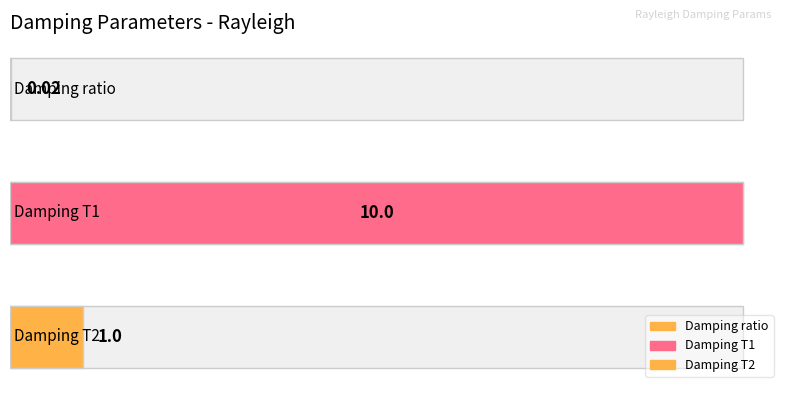

Where does the data first go above 1?

Damping T1